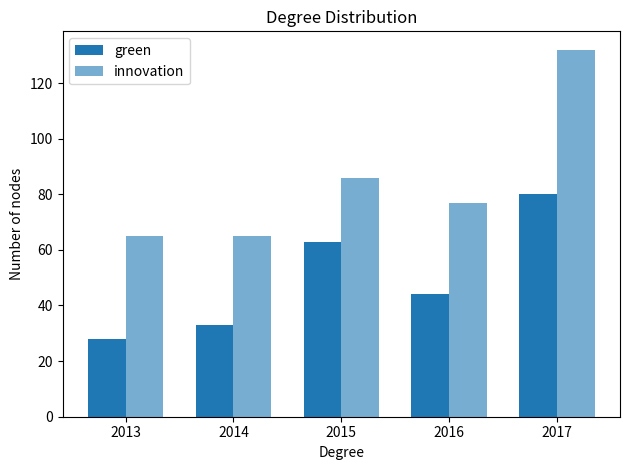

Are the bars grouped side by side (vs. stacked)?

Yes